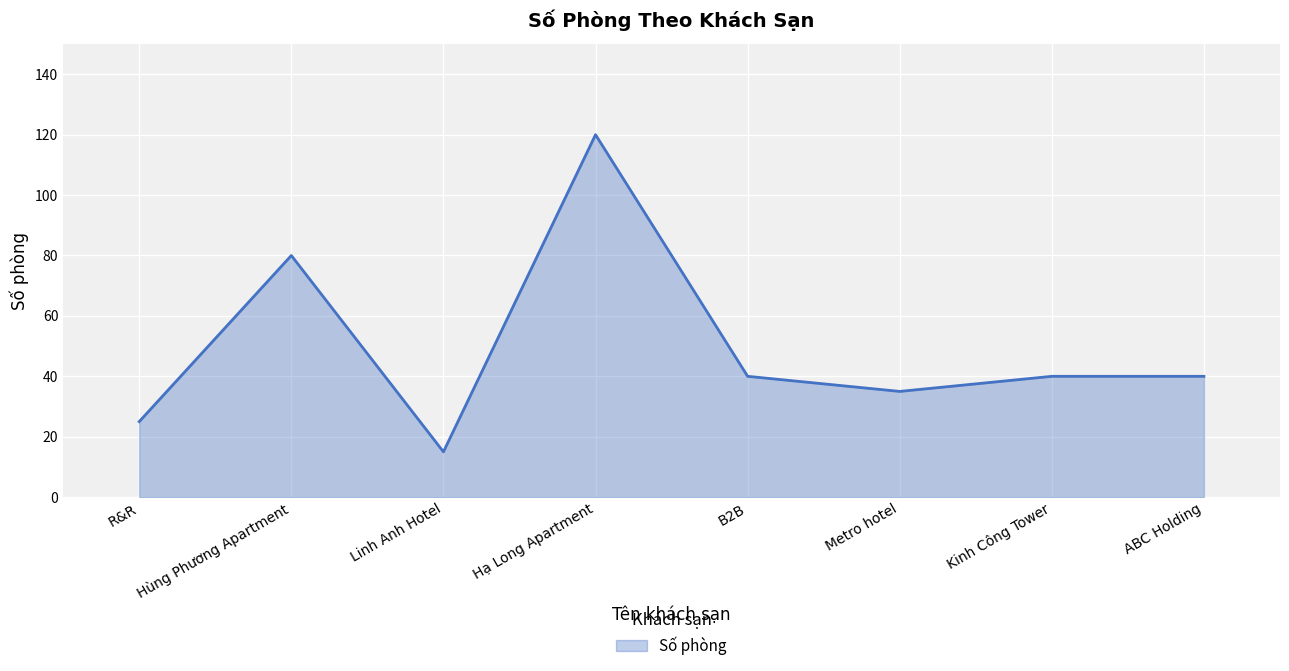

How many interior local valleys (lower than both neighbors) does the data have?

2